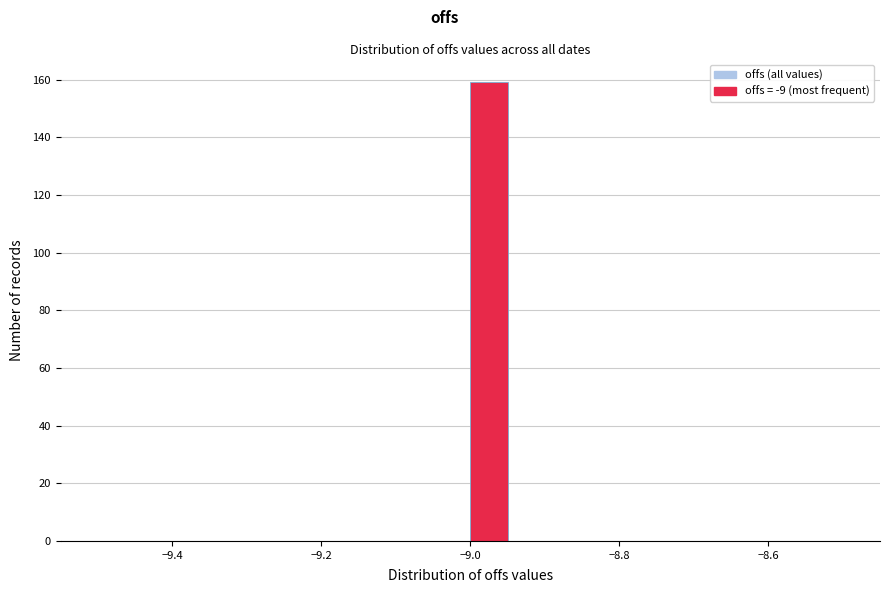

Read against the x-axis, roughly where is the centre of the tallest bar?

-8.98